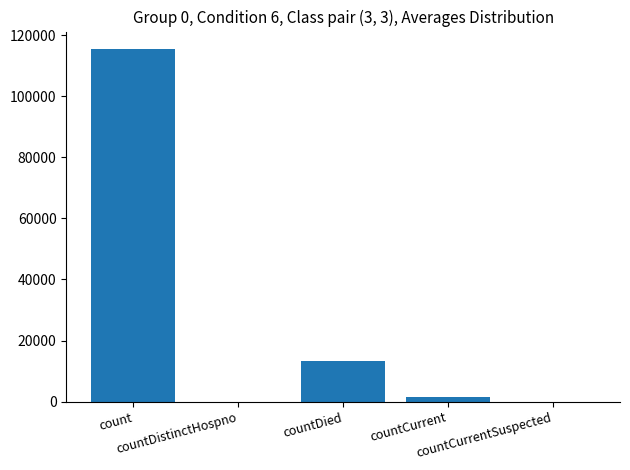

What is the sum of all values?

130105